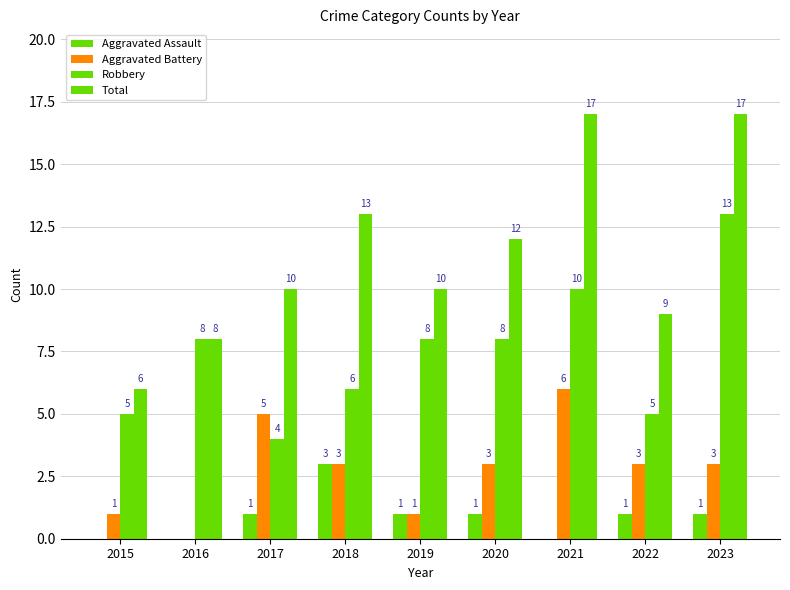

What is the approximate value of Aggravated Assault at 2023?

1